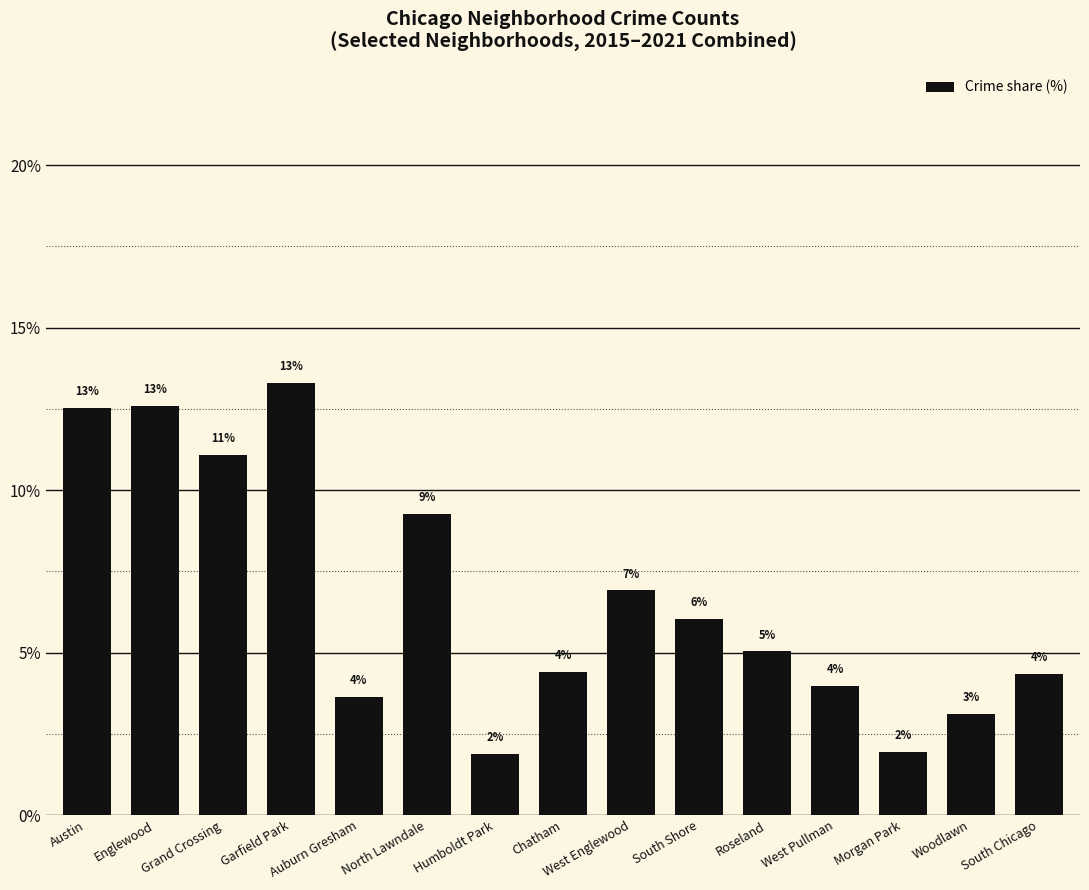

Does the chart contain any negative values?

No